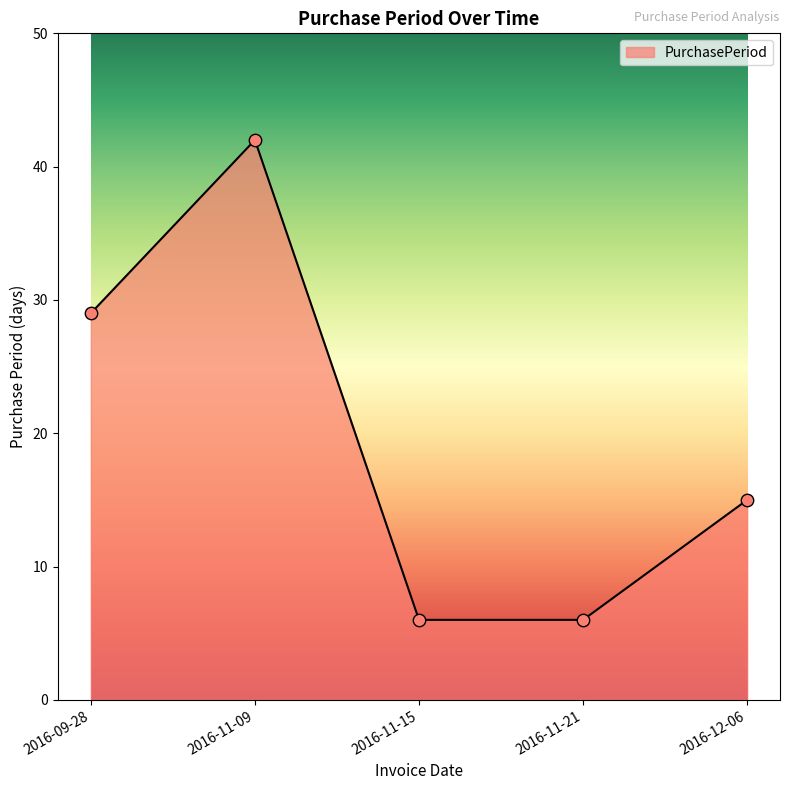

What is the change in value from 2016-11-09 to 2016-11-21?

-36